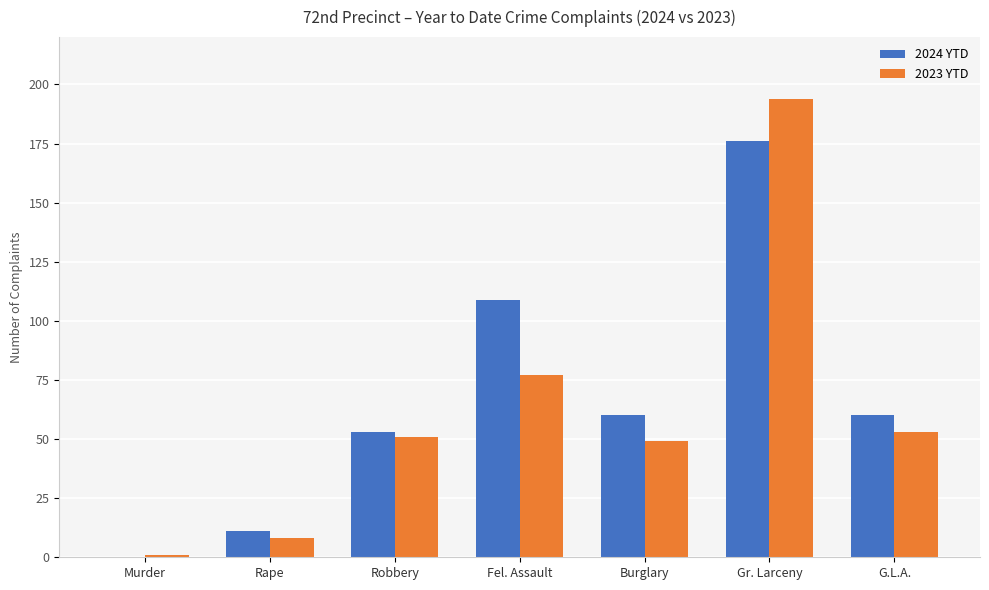

What is the sum of the 2024 YTD values at Rape and G.L.A.?

71